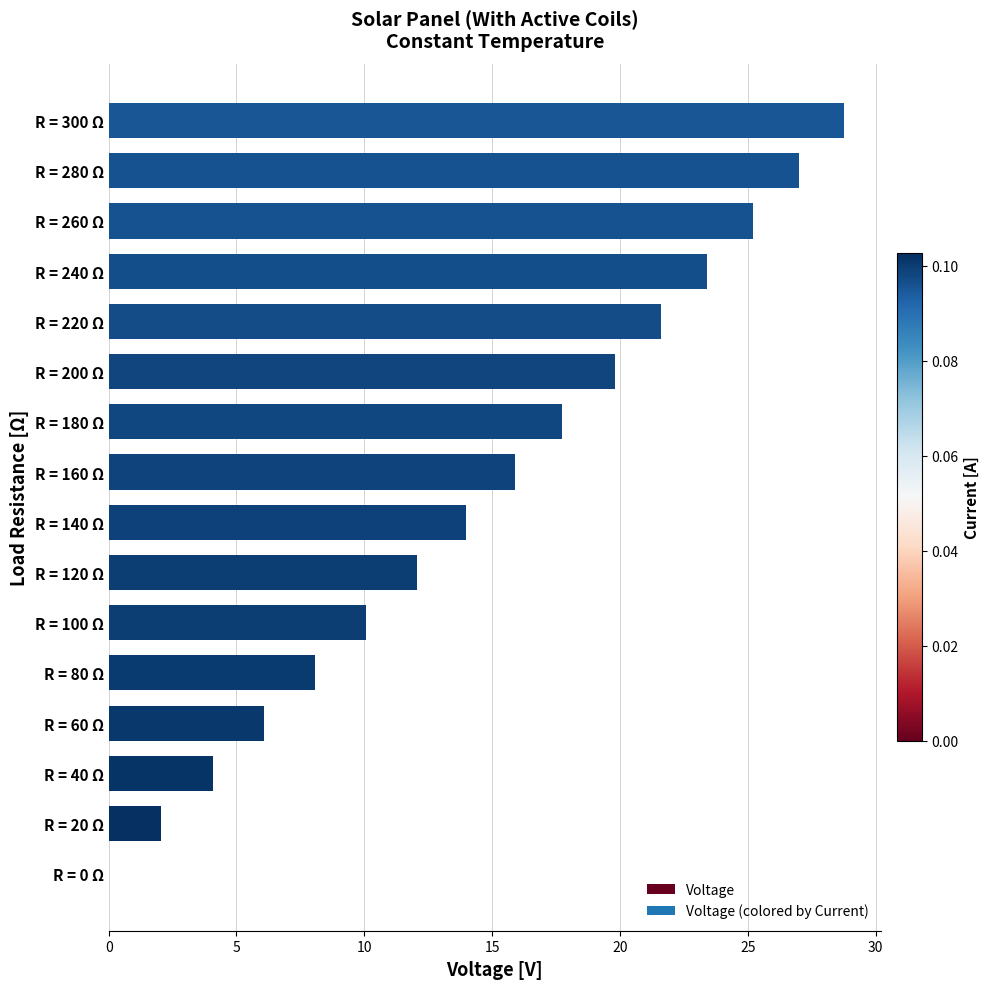

At which label is the value closest to 14?

R = 140 Ω